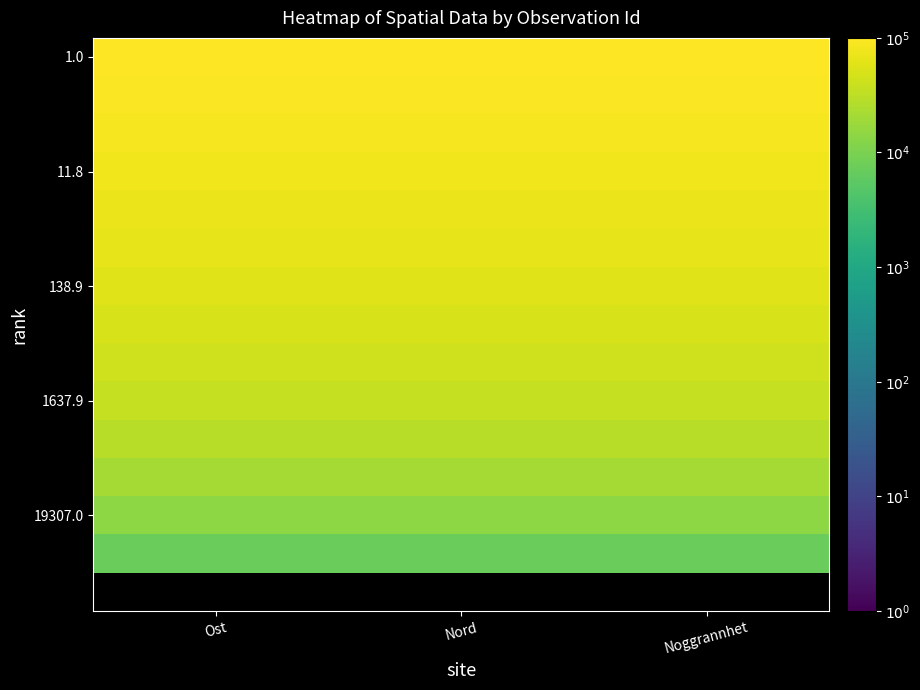

Which has a higher value, Ost or Noggrannhet?

Ost